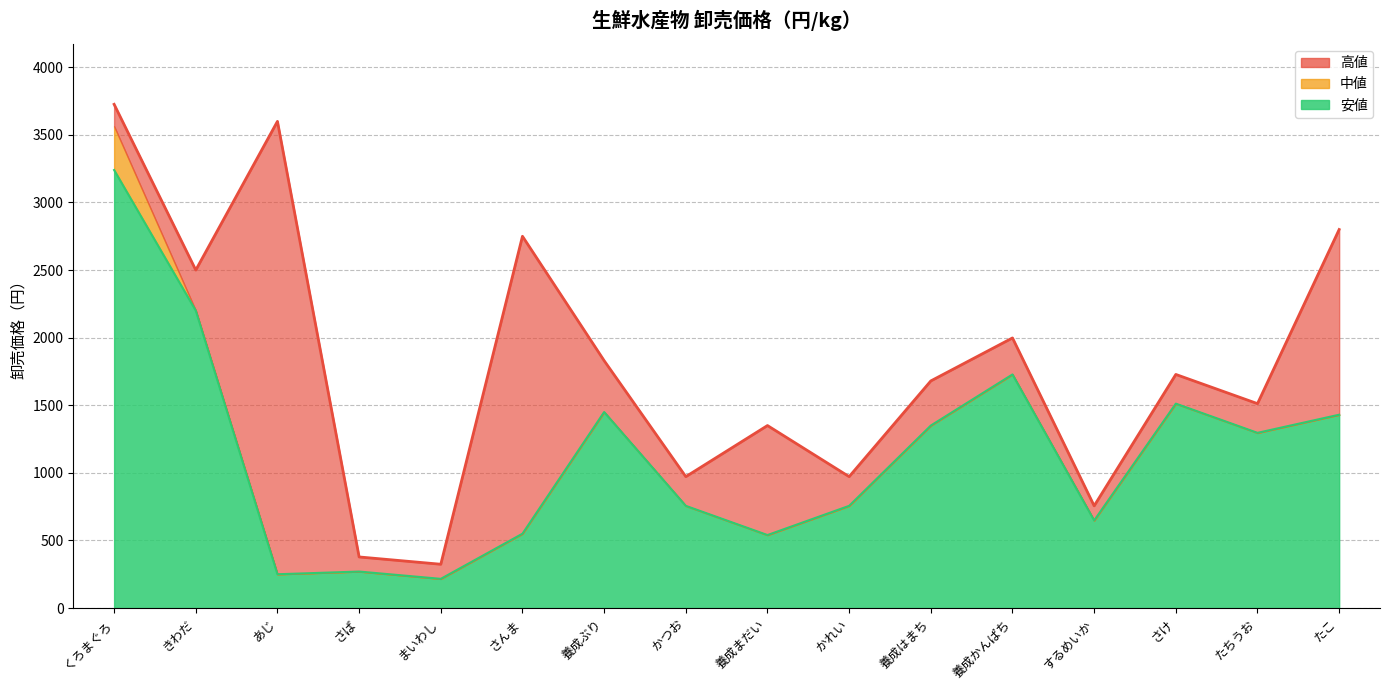

What is the sum of all 高値 values?

28876